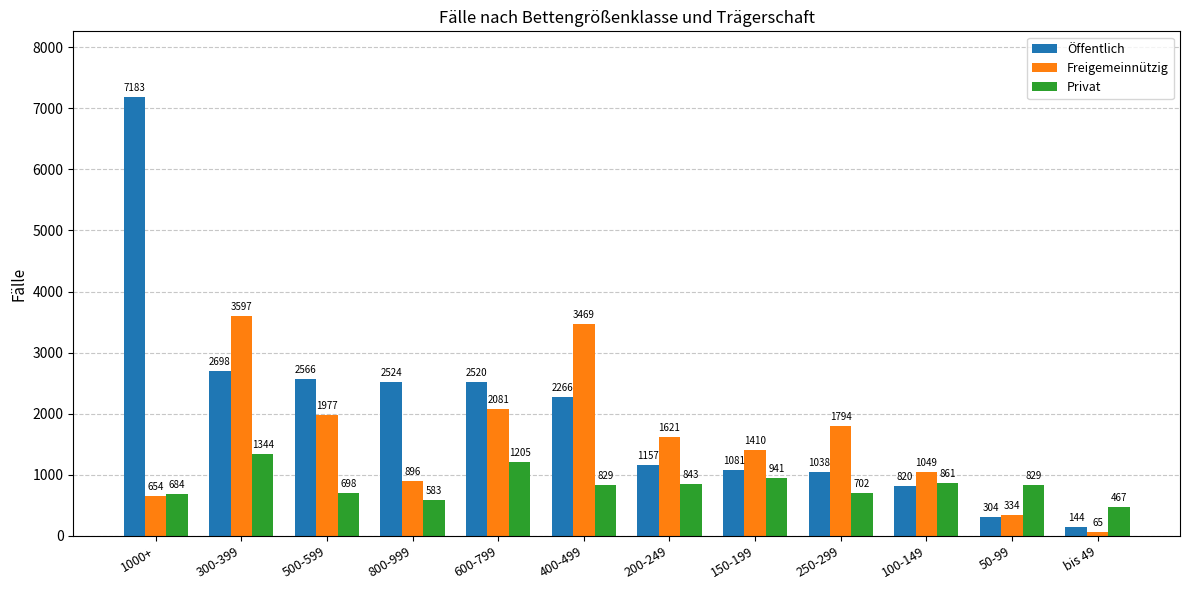

Which series has the widest spread of values?

Öffentlich